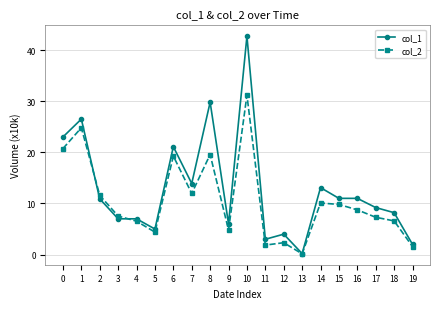

True or false: col_2 has a value of 20.7 at 0.

True